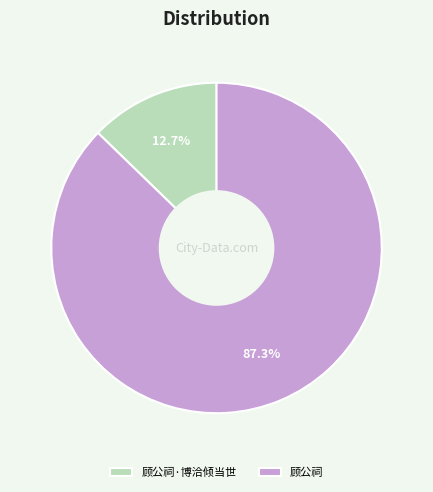

What percentage is the 顾公祠·博洽倾当世 slice, to the nearest percent?

13%